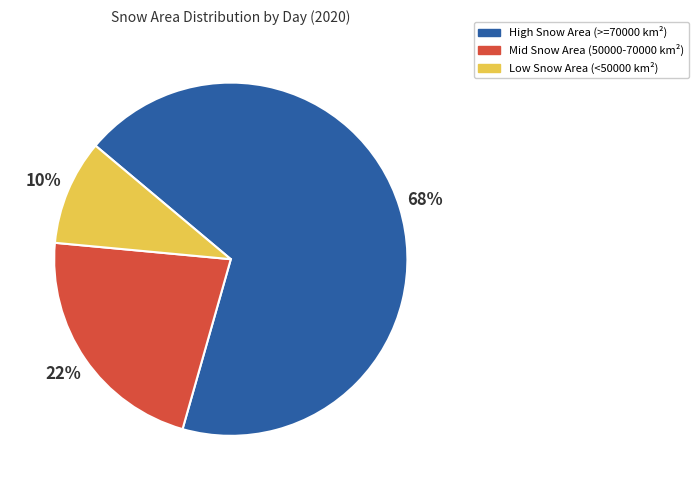

What percentage is the High Snow Area (>=70000 km²) slice, to the nearest percent?

68%